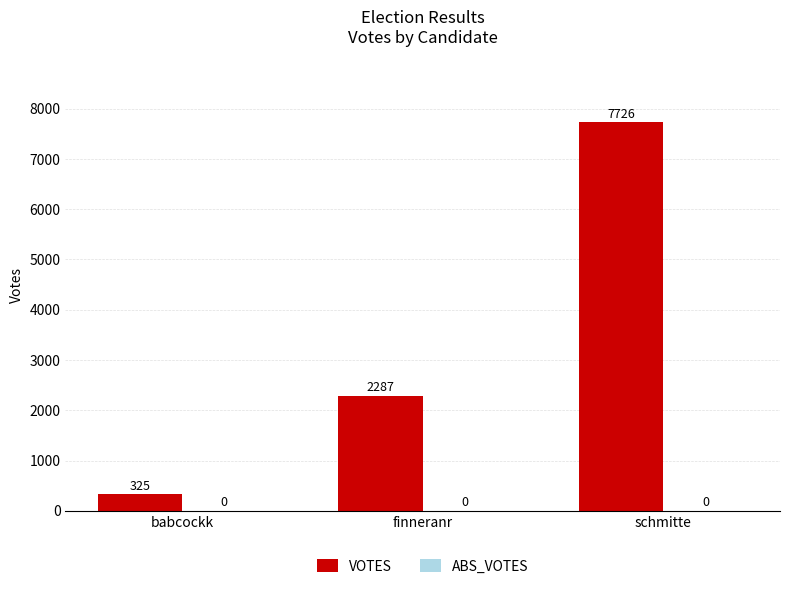

The chart shows a value of 2287 at finneranr. True or false?

True